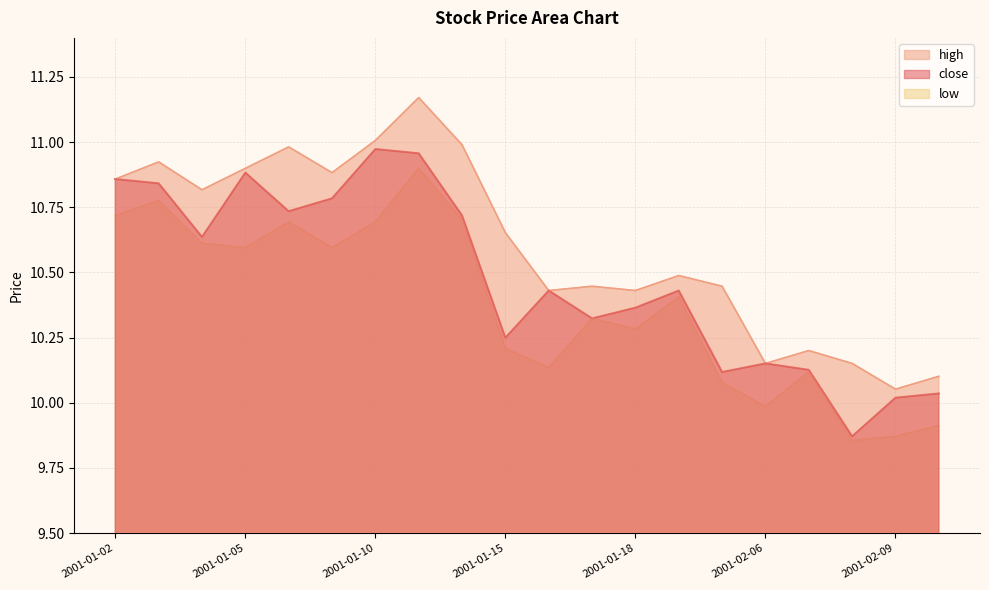

True or false: high and low cross at least once.

False